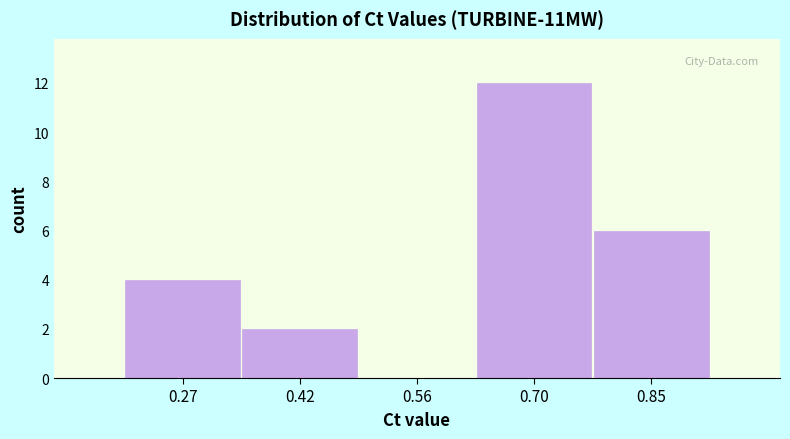

Reading left to right, transcribe all the data shown in this chart.

0.27=4	0.42=2	0.56=0	0.70=12	0.85=6